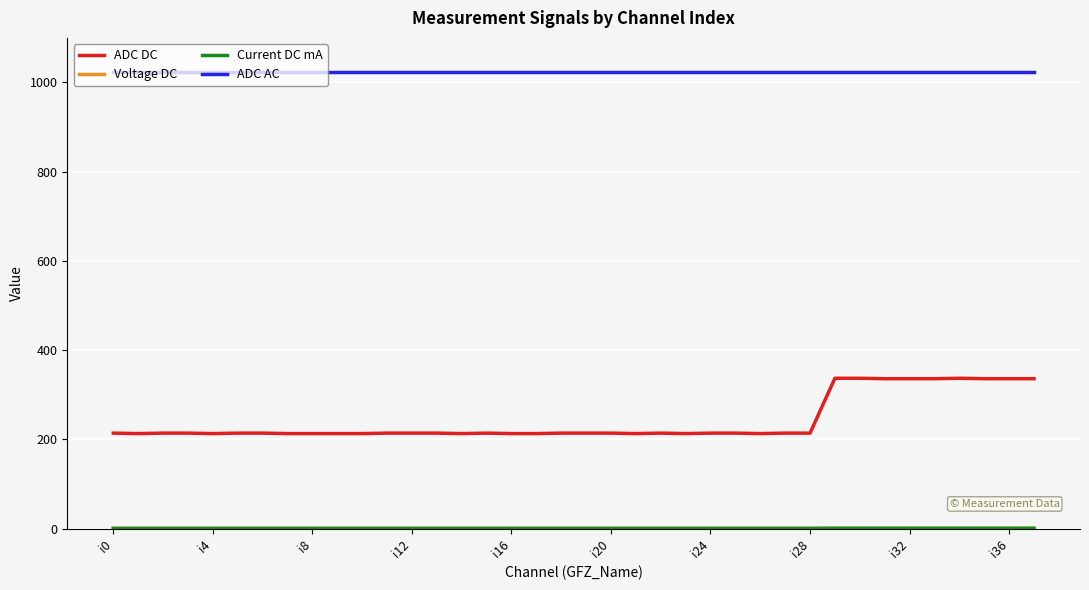

Which series has the largest range (max minus min)?

ADC DC